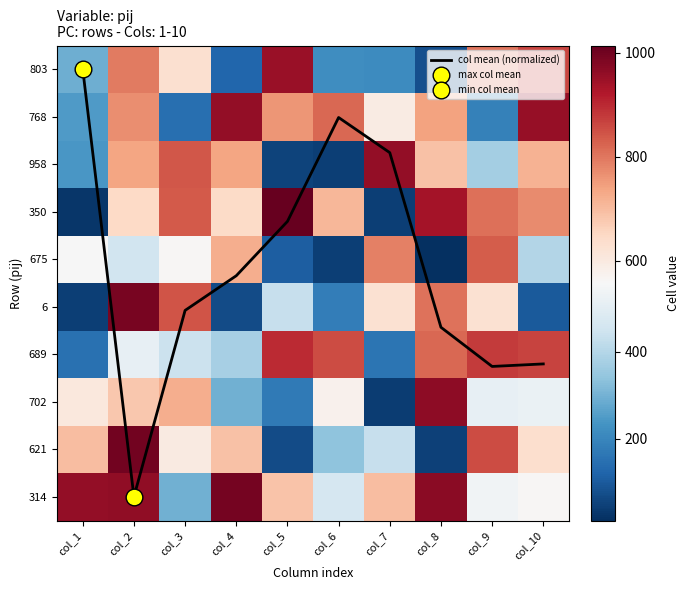

Which has a higher value, col_4 or col_2?

col_2